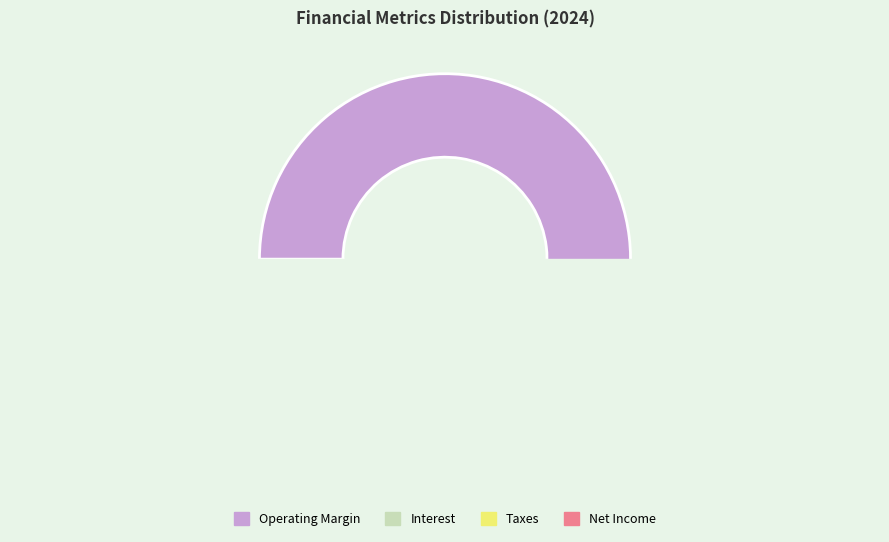

What is the majority slice?

OperatingMargin